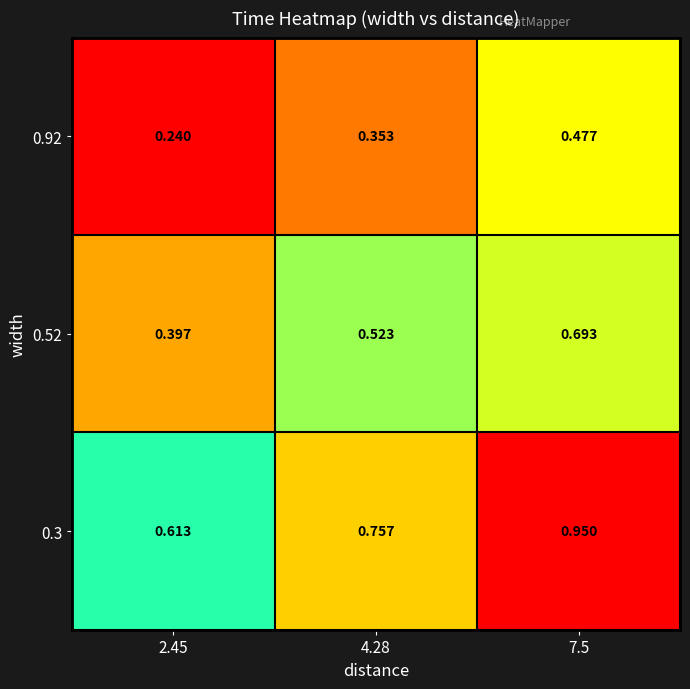

Is the value of 0.3 at 4.28 greater than the value of 0.92 at 4.28?

Yes